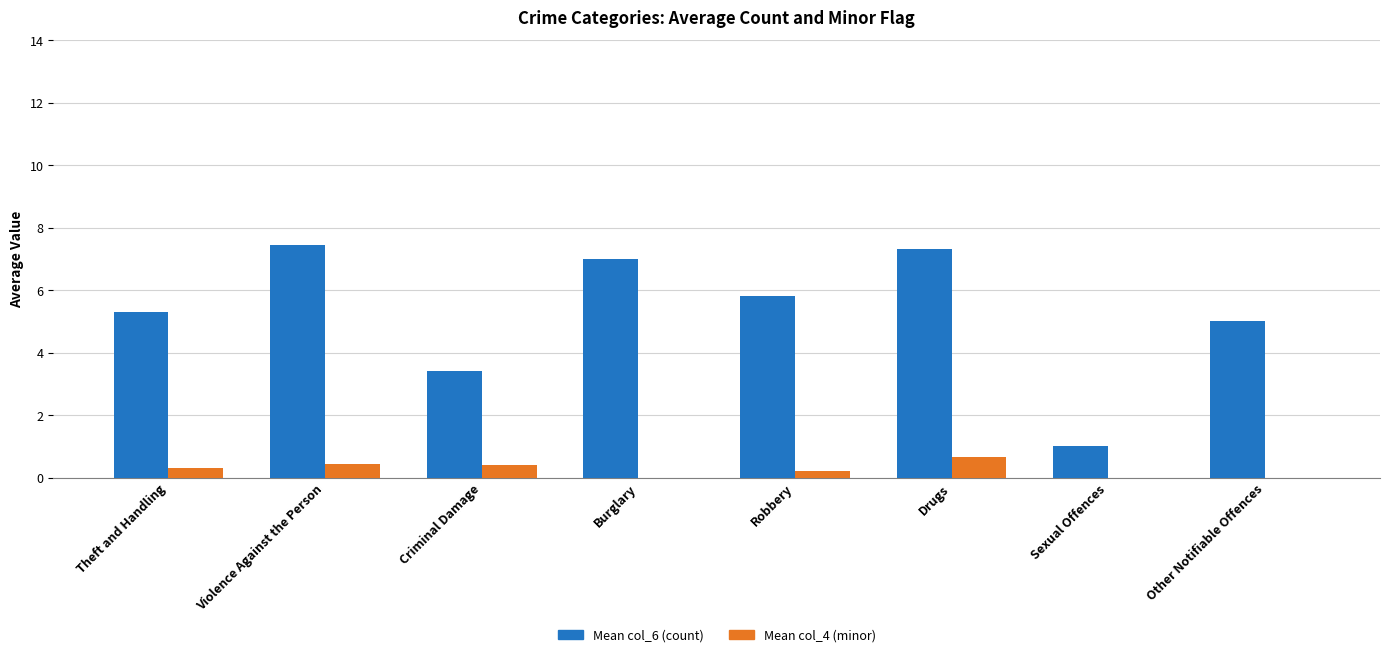

Is it true that Mean col_6 (count) equals 1.4 at Criminal Damage?

False